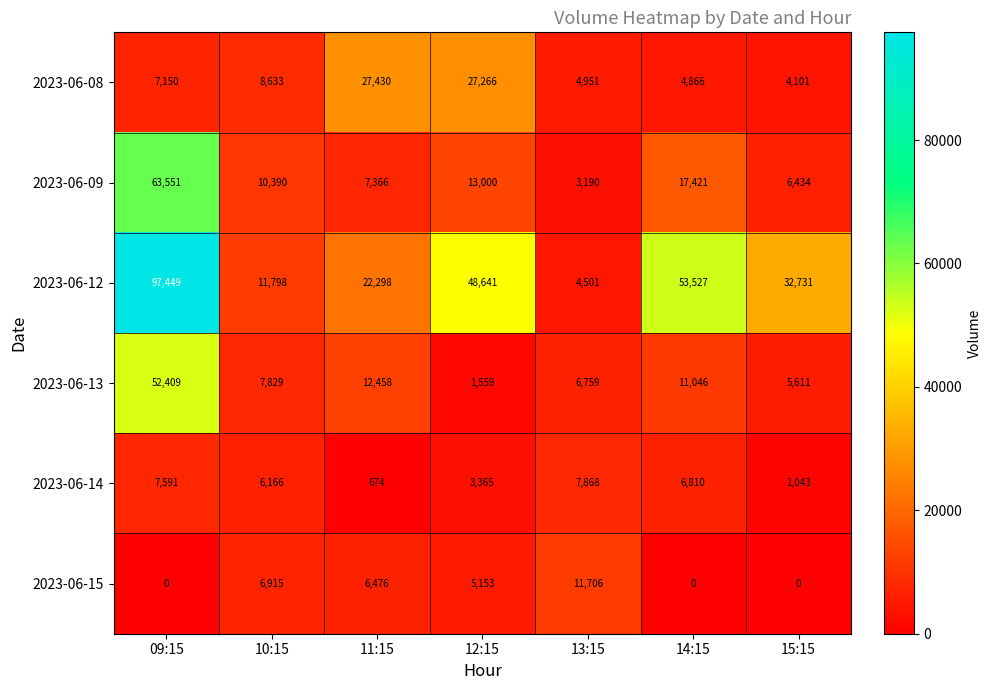

Which series changed the most between 09:15 and 14:15?

2023-06-09